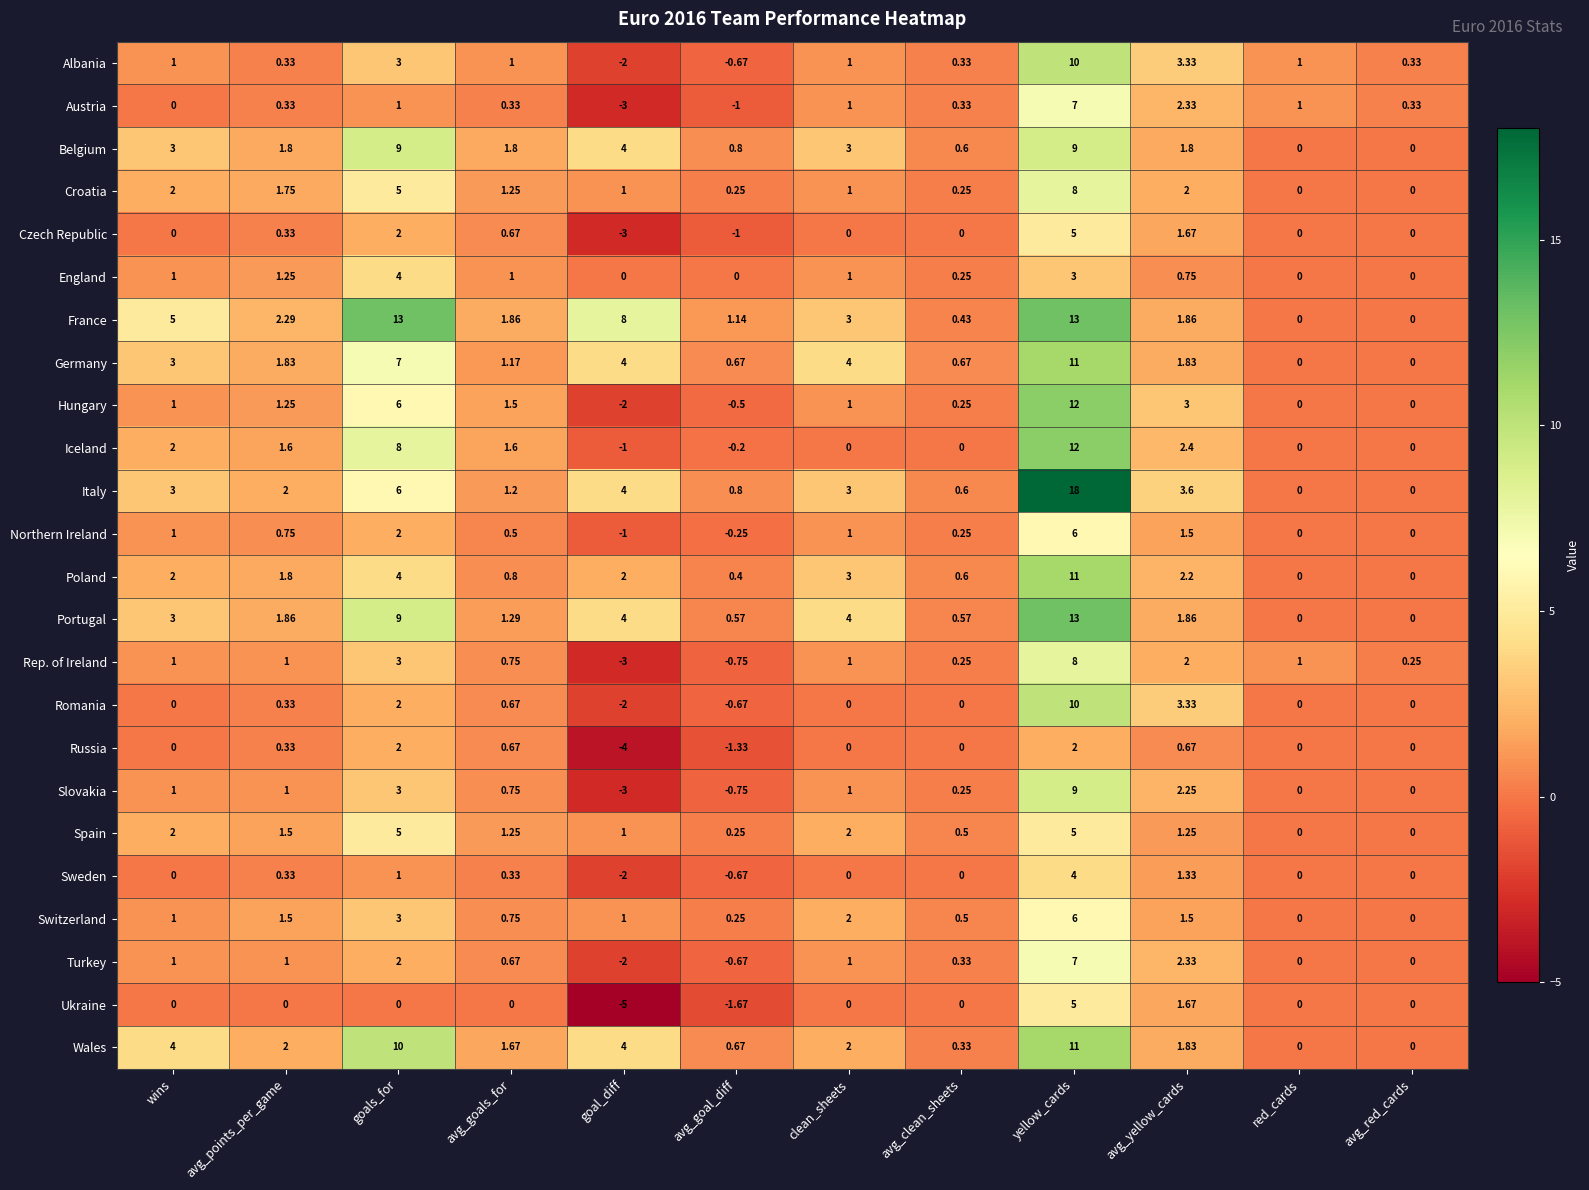

Where is Russia nearest to the value -1?

avg_goal_diff